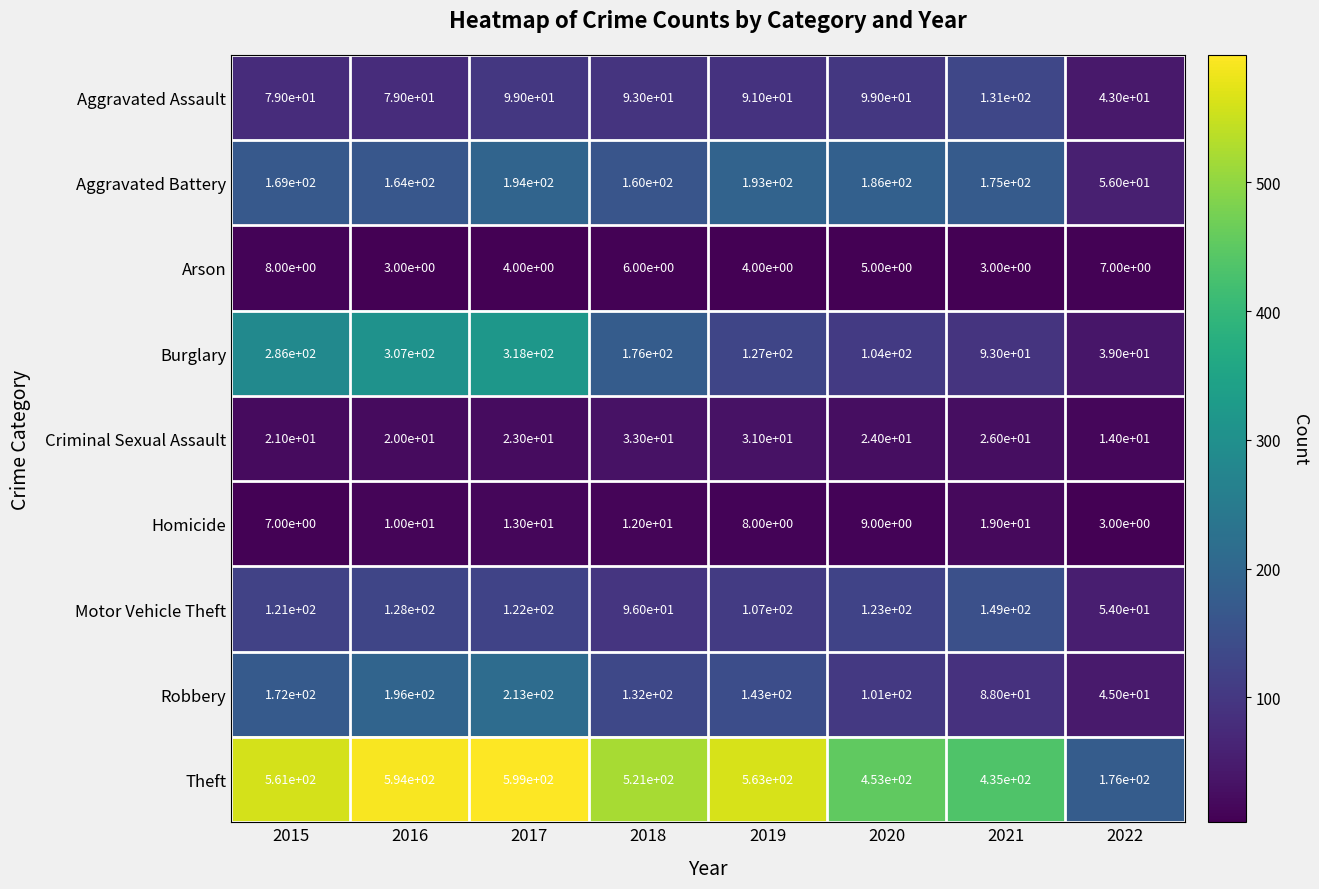

What is the smallest value displayed?

3